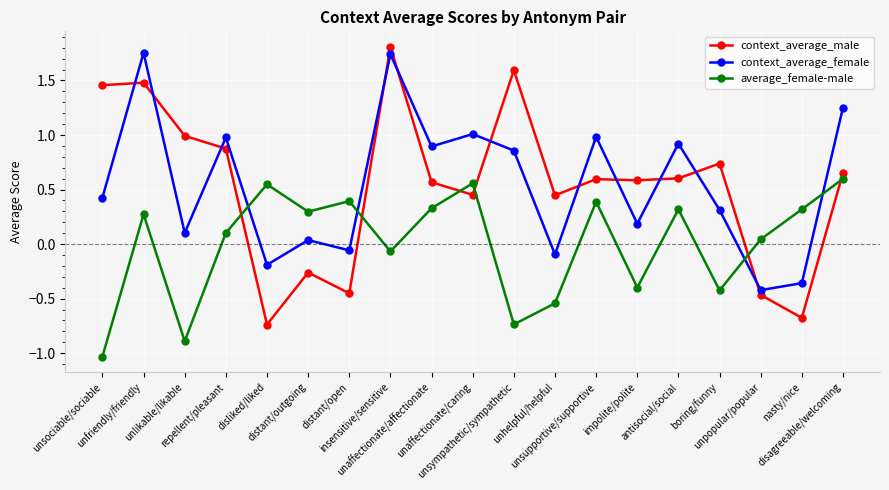

What is the label of the 18th point from the left?

nasty/nice